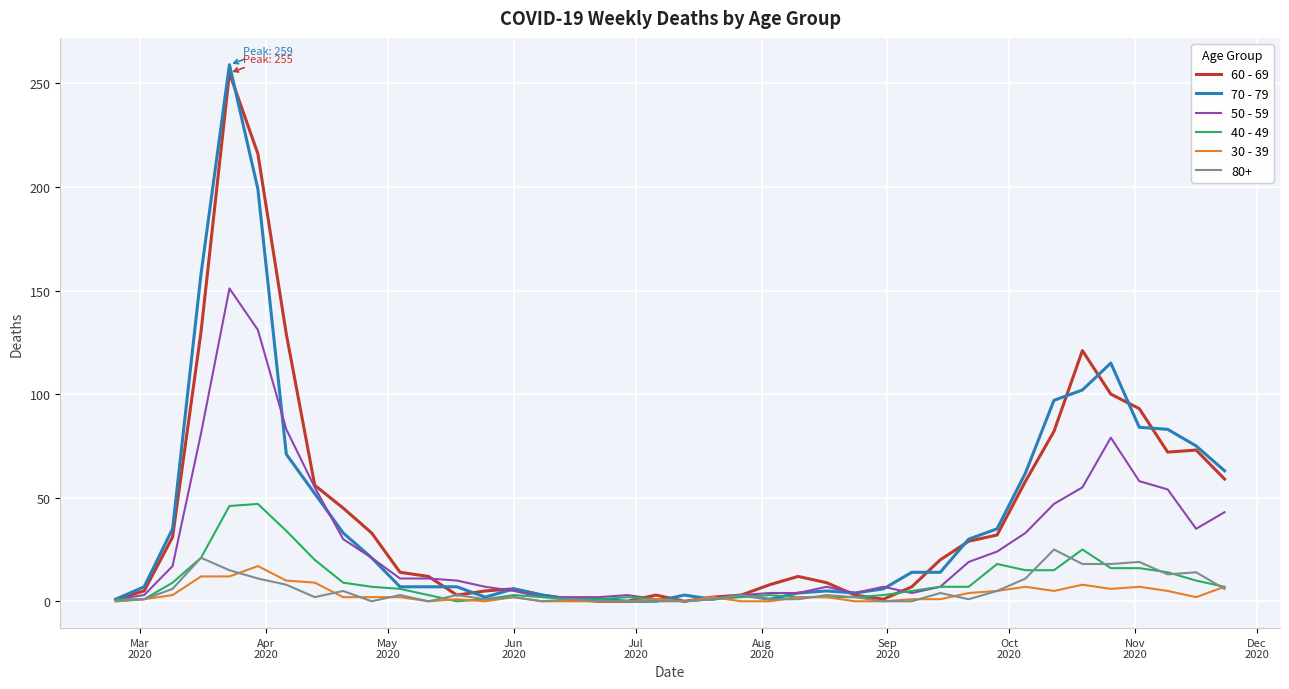

Which series has the widest spread of values?

70 - 79